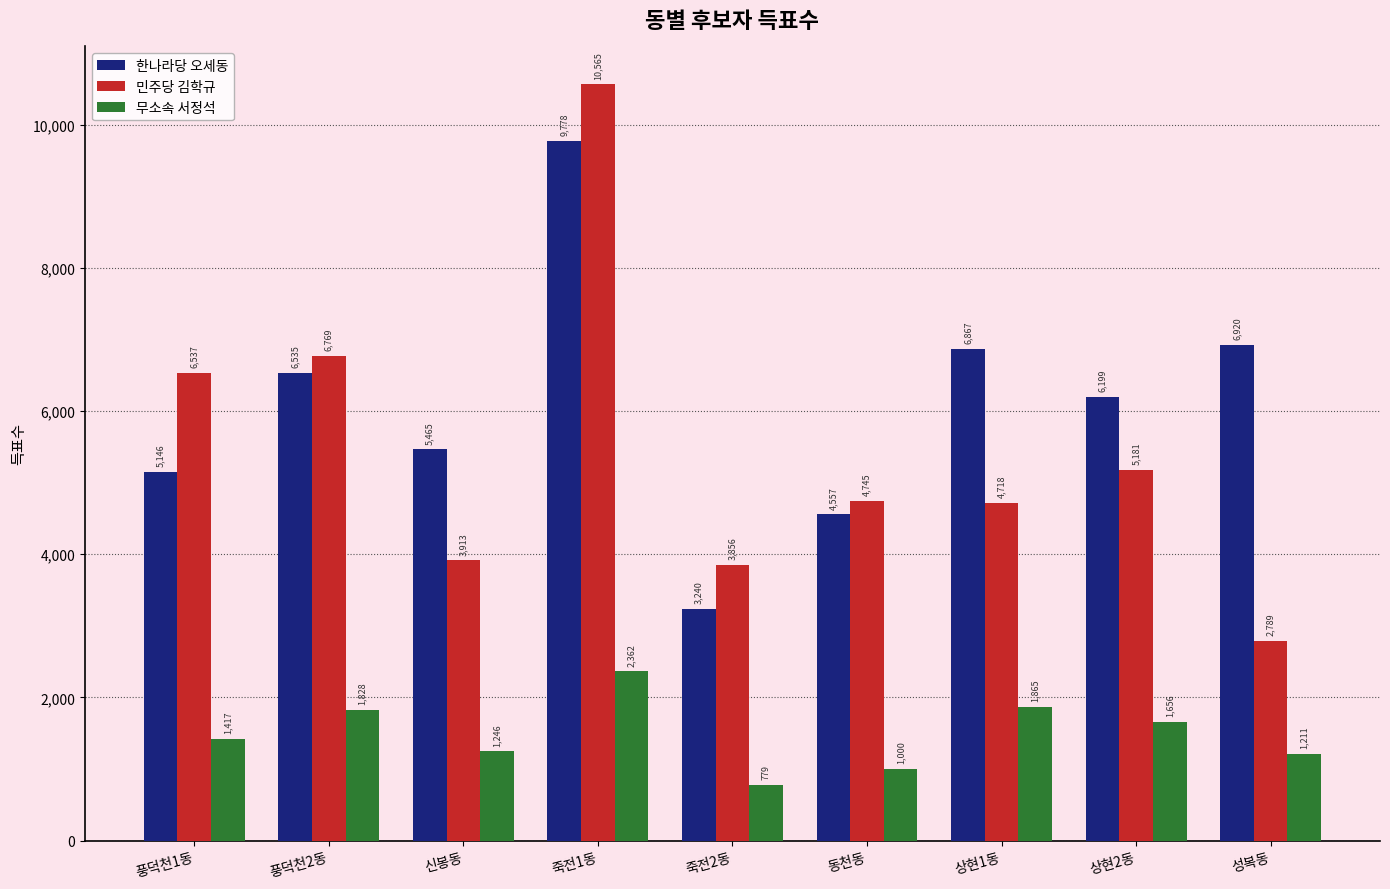

At which category is the sum across all series the highest?

죽전1동